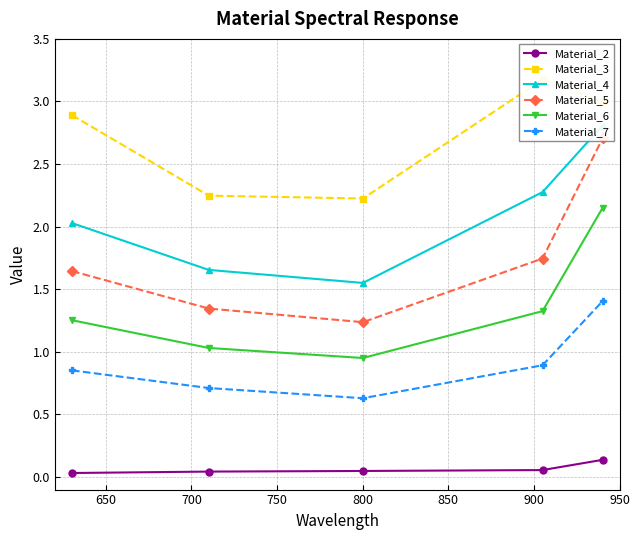

What is the sum of all Material_6 values?

6.7